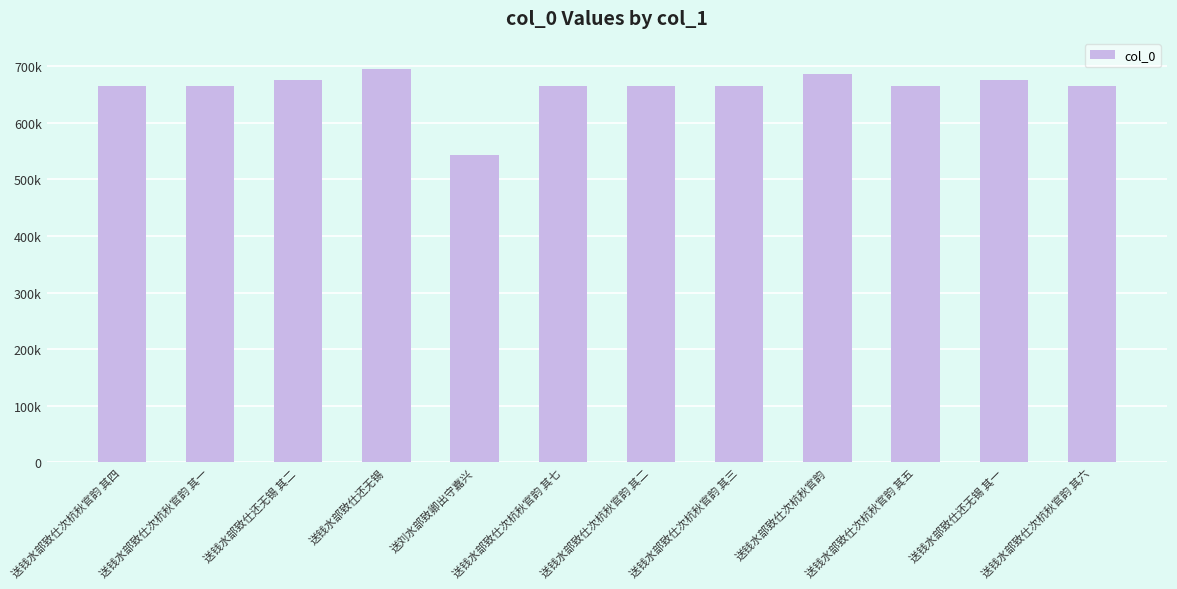

Which category has the lowest value across all series?

送刘水部致卿出守嘉兴